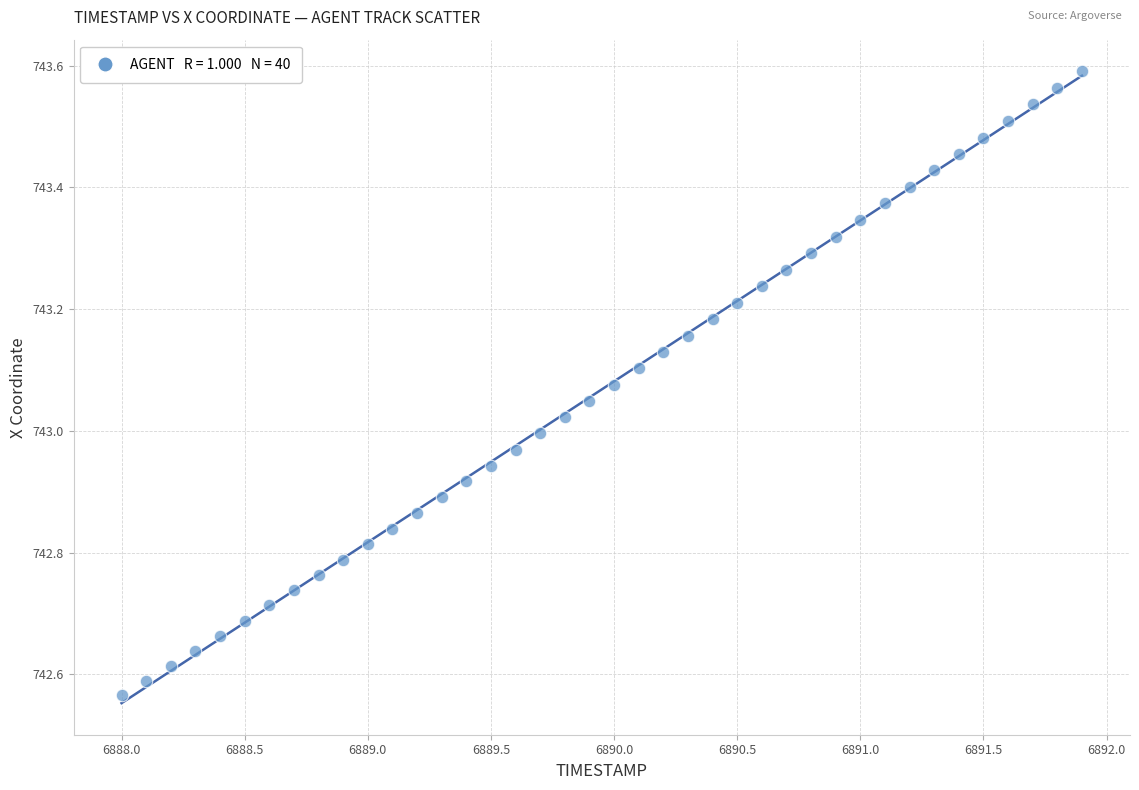

What is the range of X values (max minus min)?

3.9